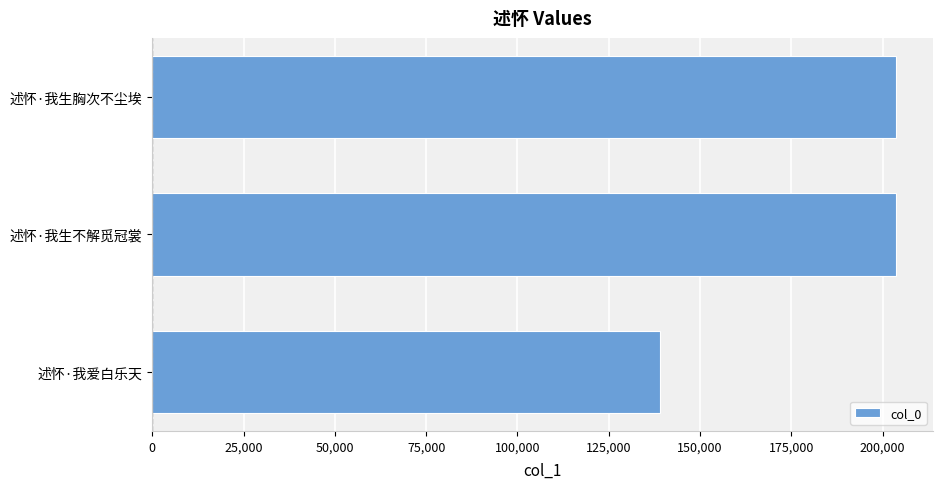

Which has a higher value, 述怀·我爱白乐天 or 述怀·我生不解觅冠裳?

述怀·我生不解觅冠裳